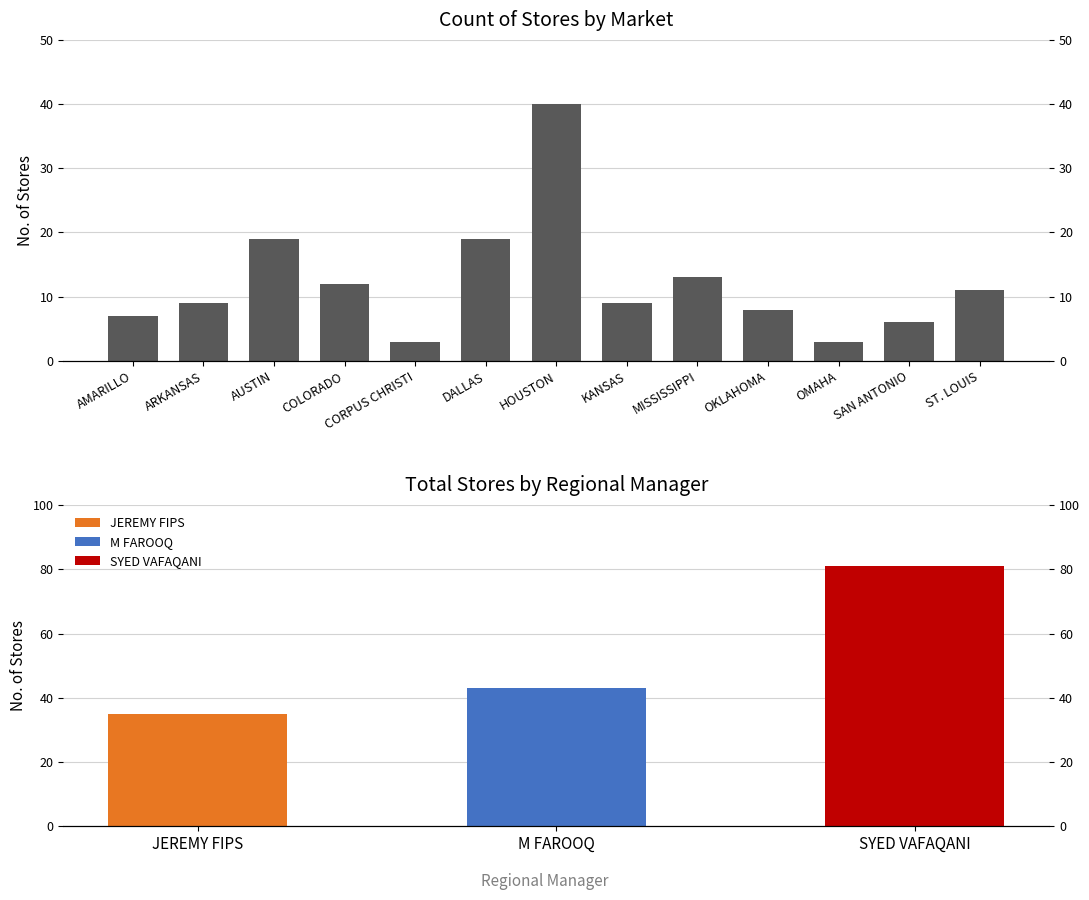

True or false: the data shows 4 at ARKANSAS.

False